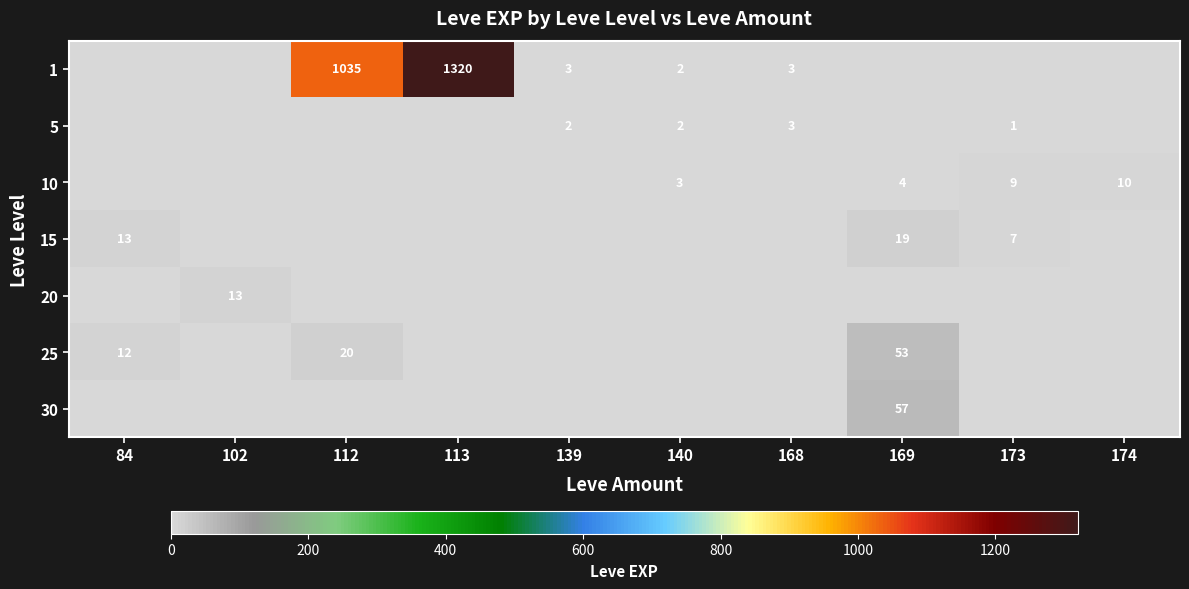

The 15 series shows 19 at 169. True or false?

True